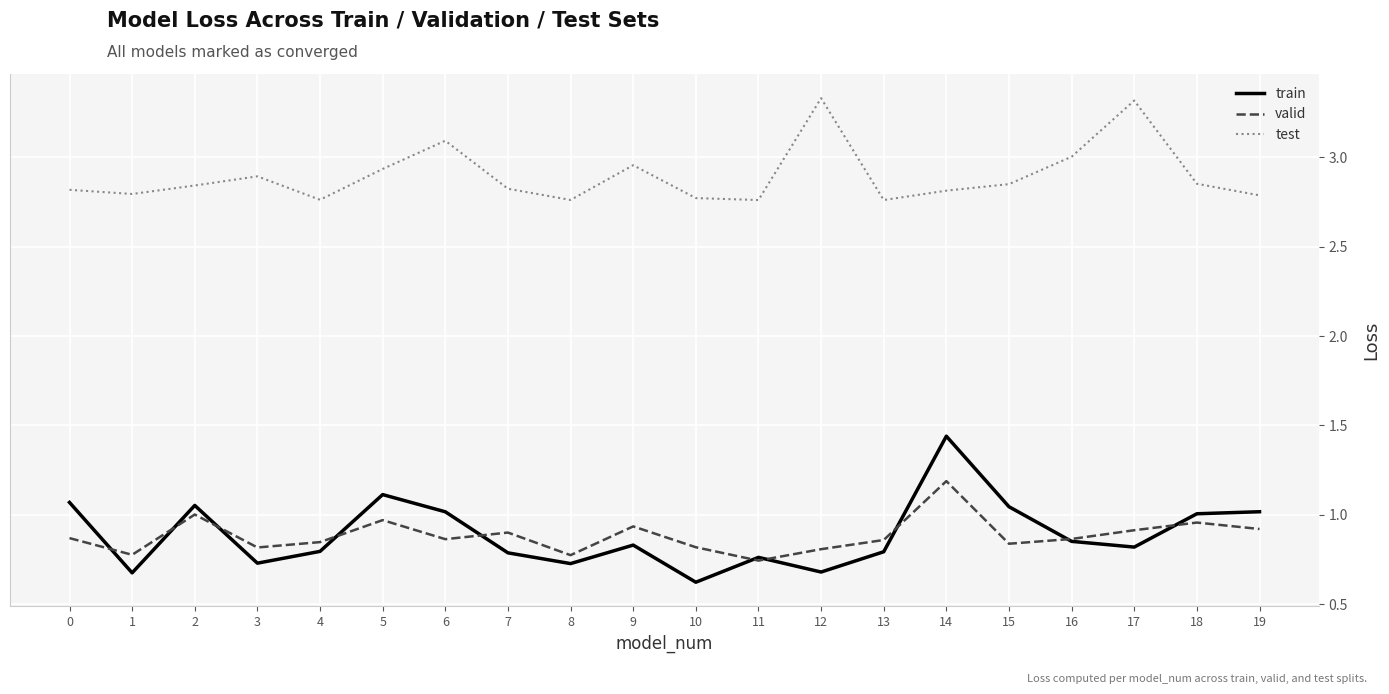

The value of test at 13 is 4.7. True or false?

False